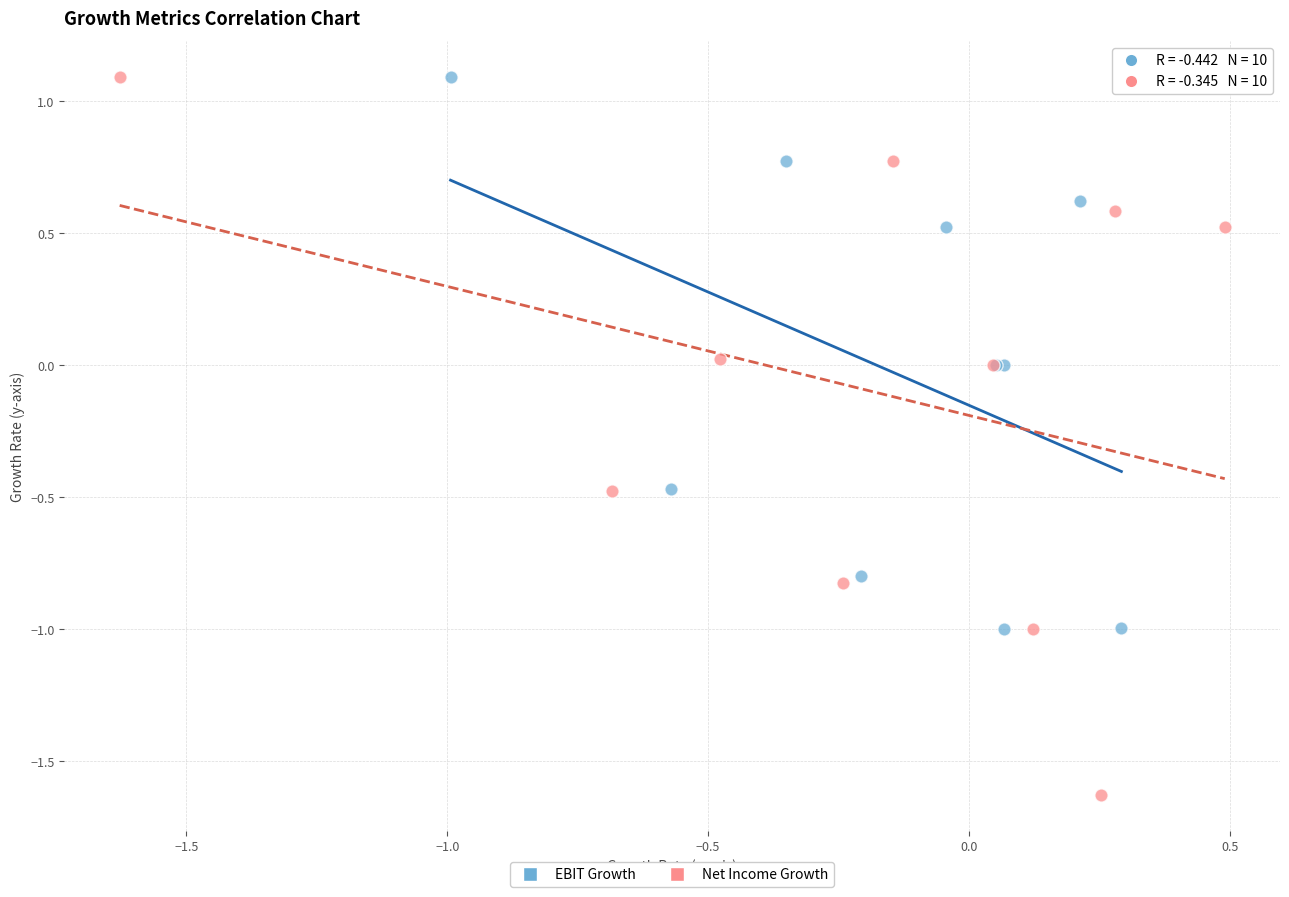

Which series contains the lowest Y value?

Net Income Growth